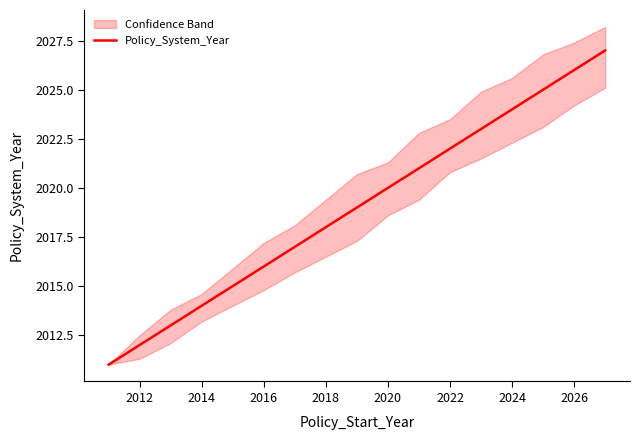

Reading right to left, extract all data points from this chart.

2027	2026	2025	2024	2023	2022	2021	2020	2019	2018	2017	2016	2015	2014	2013	2012	2011